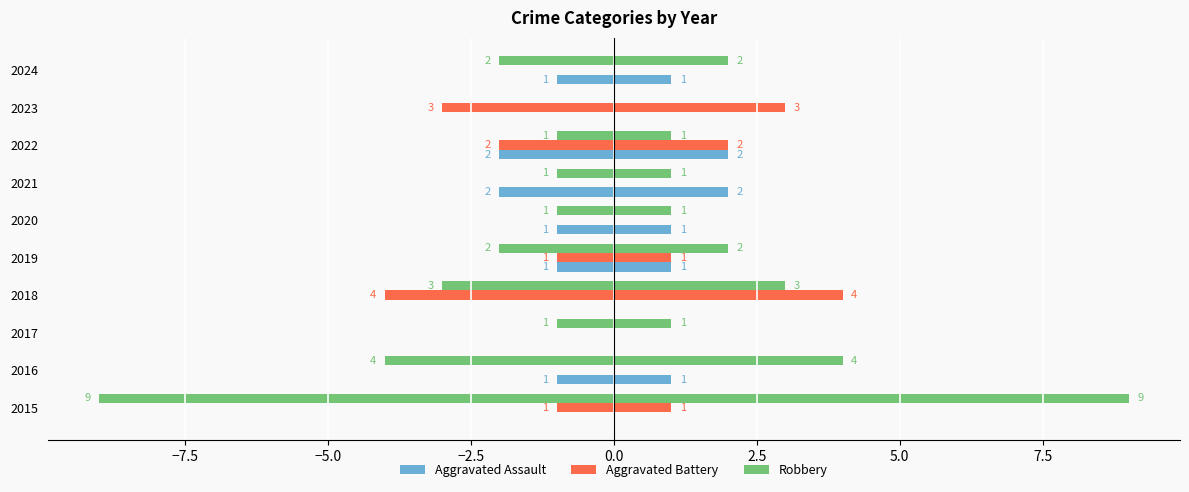

How many series are shown in this chart?

3